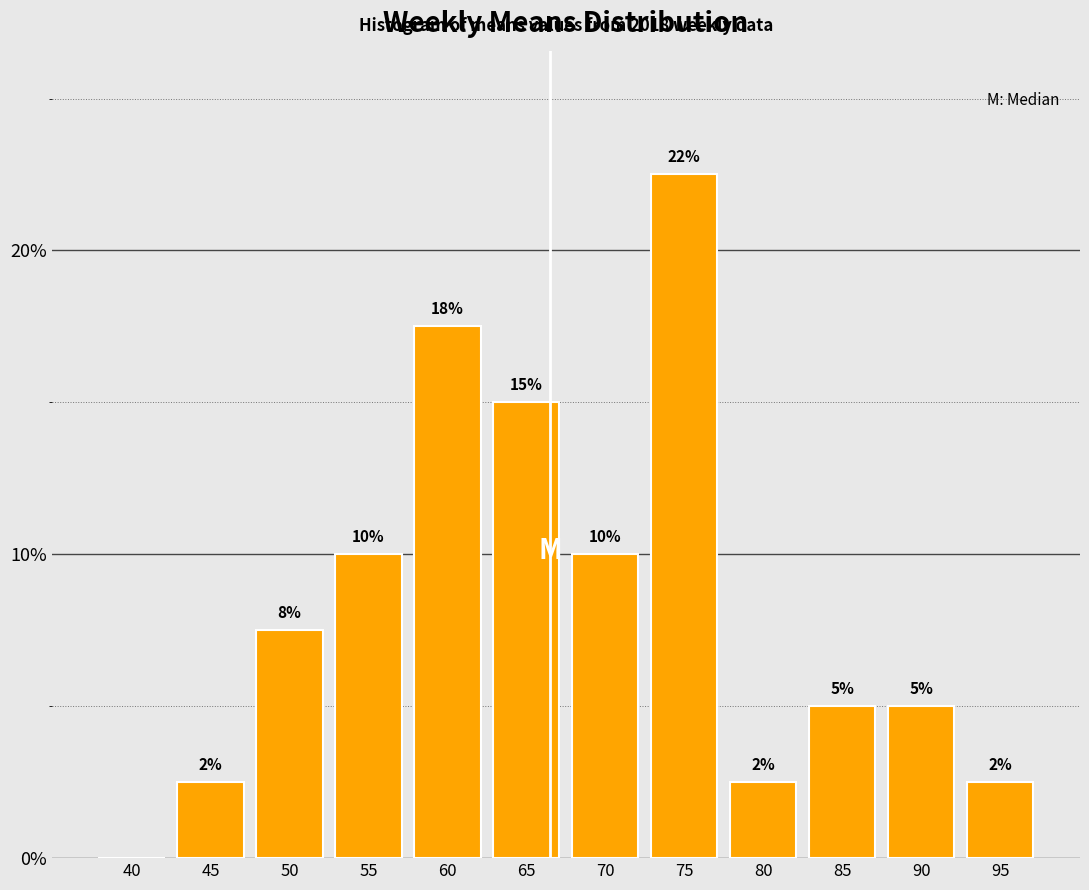

Are the bars horizontal?

No